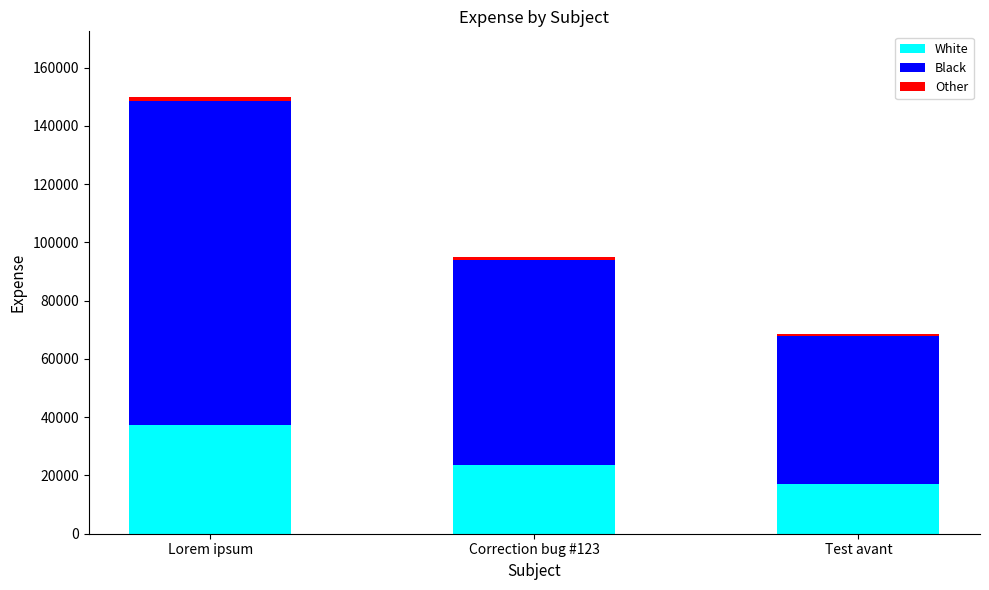

At which category is the sum across all series the highest?

Lorem ipsum